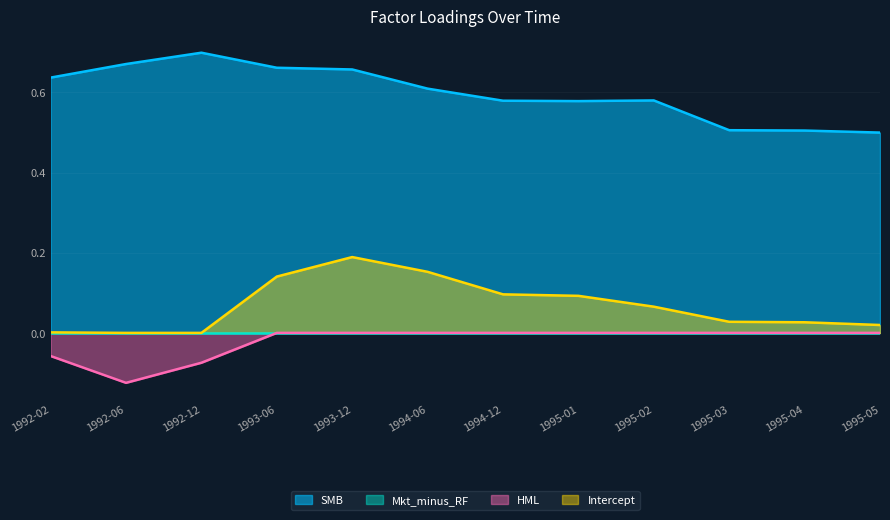

What is the difference between the highest and lowest values at 1993-06?

0.7